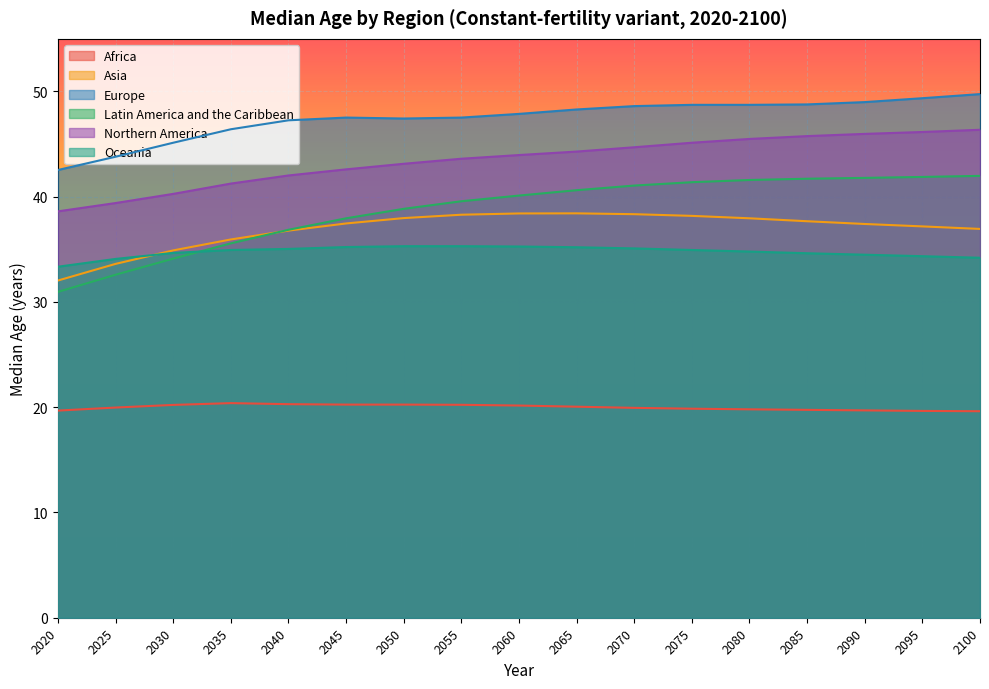

Which series has the largest range (max minus min)?

Latin America and the Caribbean